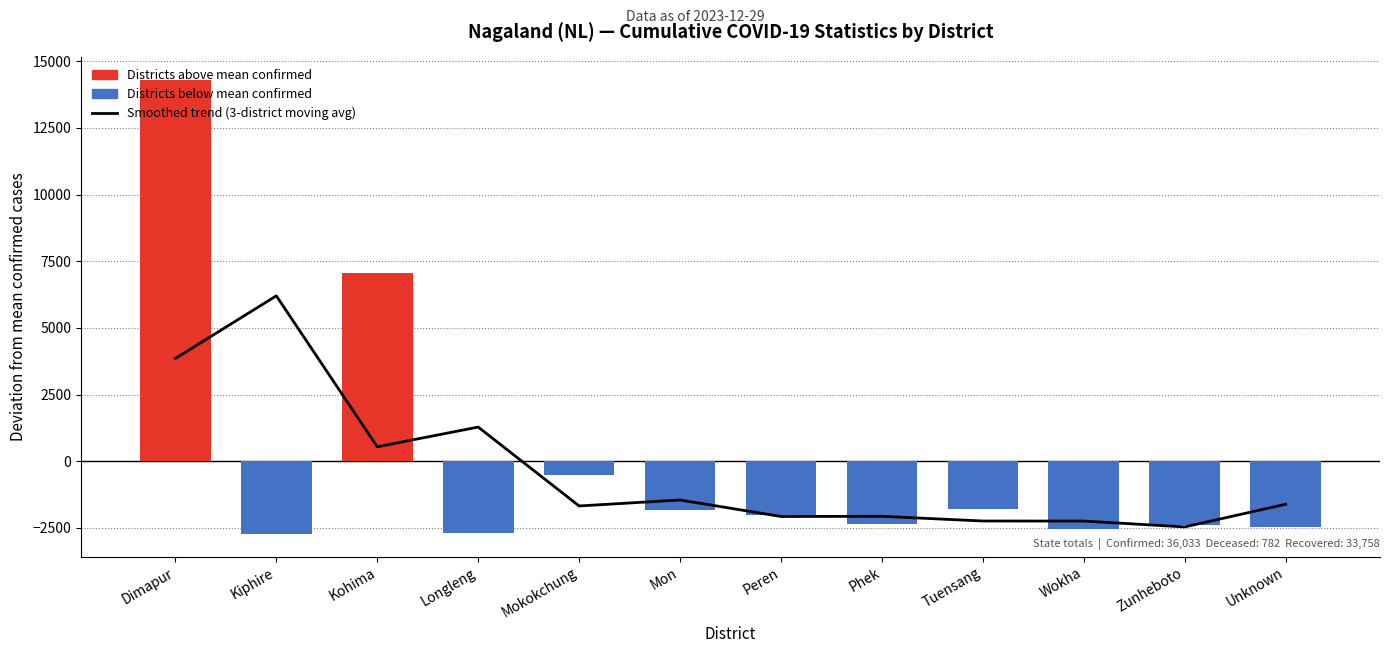

How many data points are less than -1613?

7